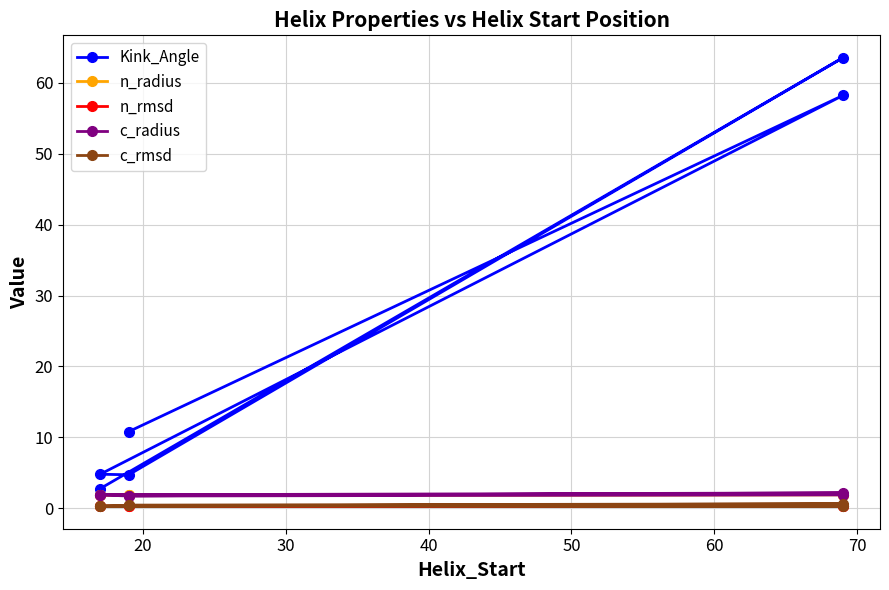

What is the total value across all series at 30?

9.1